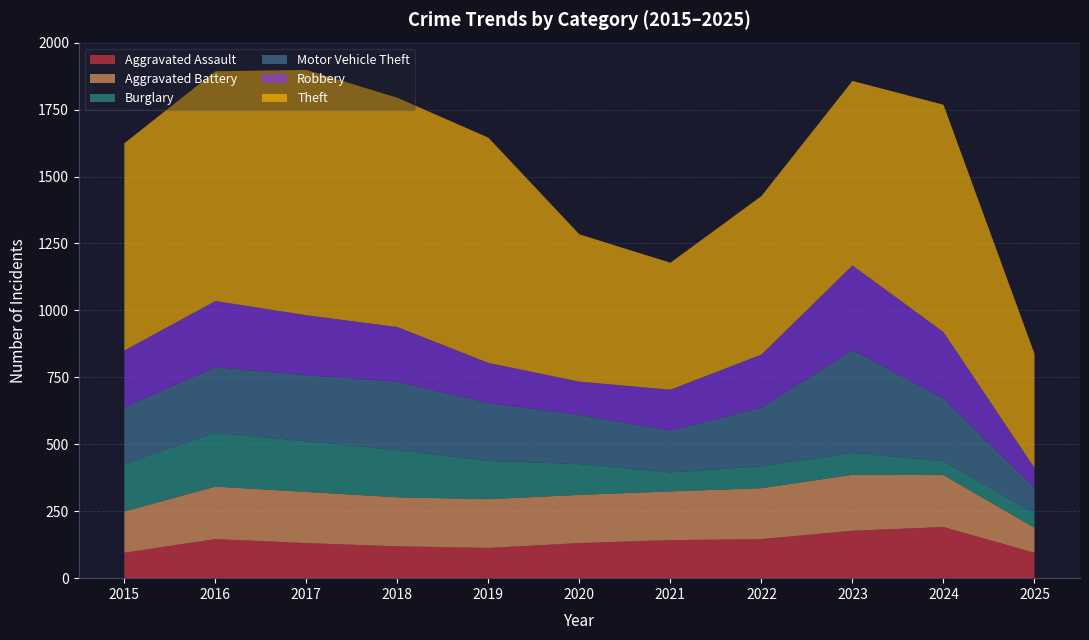

Reading right to left, list all the values displayed in this chart.

Aggravated Assault: 2025=95	2024=191	2023=177	2022=146	2021=142	2020=131	2019=113	2018=119	2017=131	2016=146	2015=95
Aggravated Battery: 2025=93	2024=194	2023=209	2022=190	2021=182	2020=180	2019=182	2018=183	2017=191	2016=196	2015=154
Burglary: 2025=54	2024=52	2023=82	2022=82	2021=71	2020=115	2019=143	2018=176	2017=189	2016=201	2015=178
Motor Vehicle Theft: 2025=95	2024=234	2023=384	2022=219	2021=156	2020=184	2019=216	2018=256	2017=247	2016=245	2015=211
Robbery: 2025=75	2024=248	2023=316	2022=198	2021=153	2020=124	2019=150	2018=204	2017=224	2016=247	2015=212
Theft: 2025=426	2024=849	2023=689	2022=592	2021=474	2020=550	2019=841	2018=856	2017=916	2016=858	2015=774